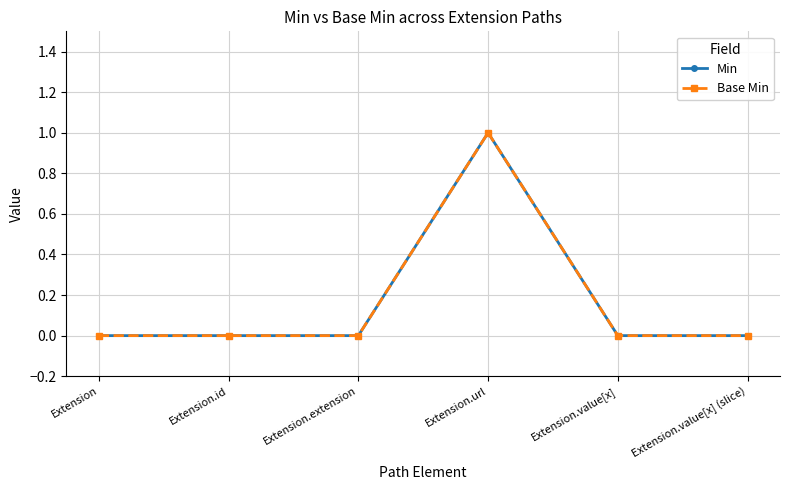

True or false: Min and Base Min cross at least once.

False